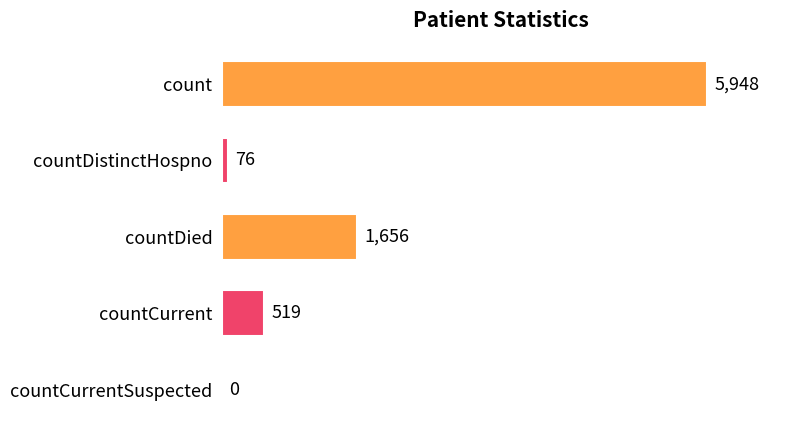

What is the maximum value shown in the chart?

5948